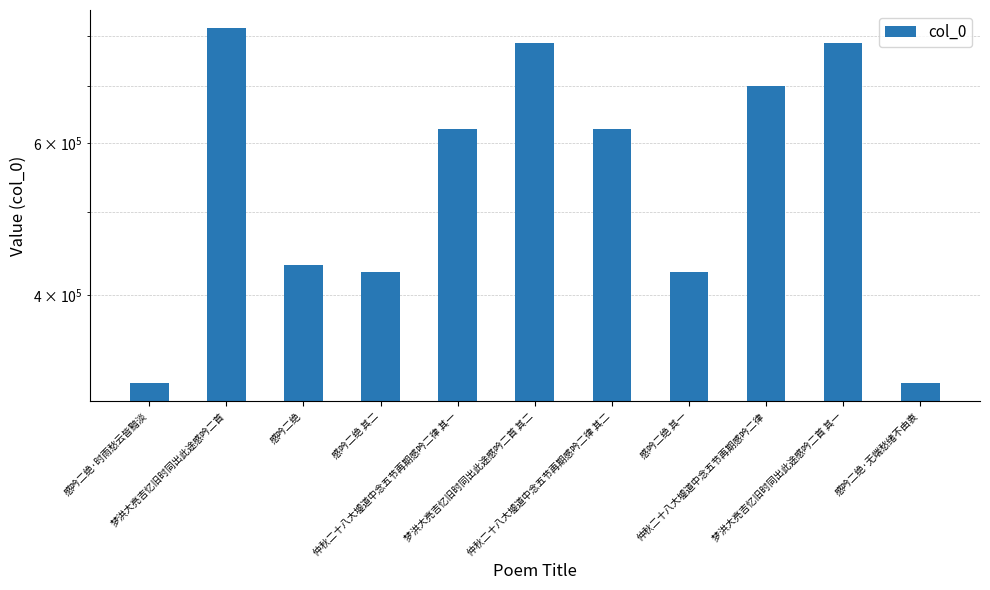

At which category does the chart reach its minimum across all series?

感吟二绝·时雨愁云皆黯淡